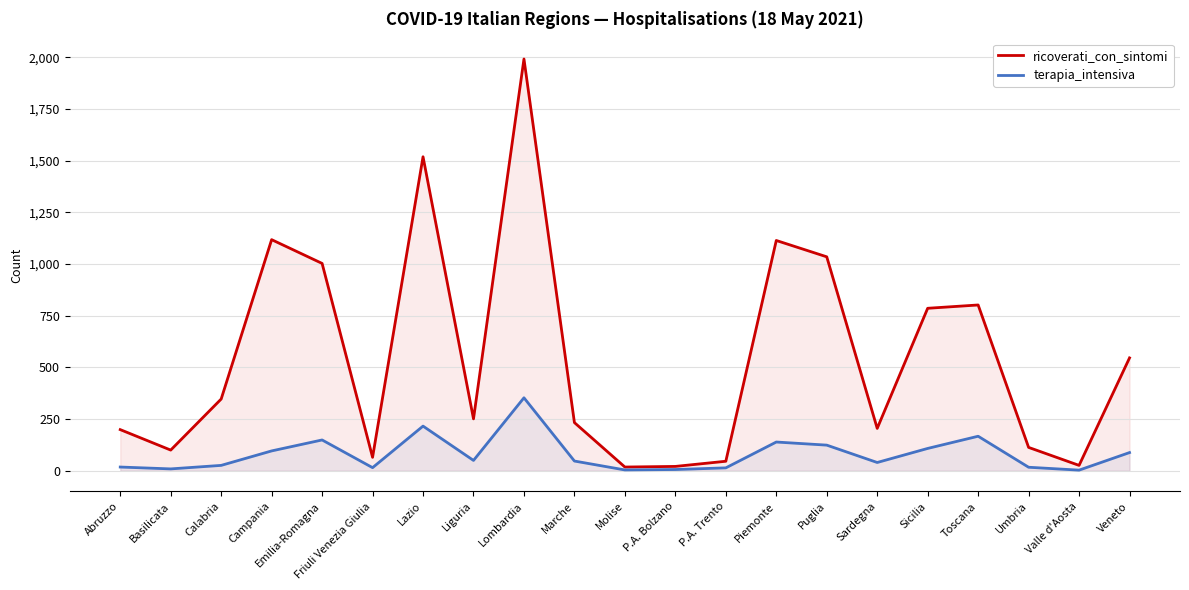

How many values in the terapia_intensiva series exceed 47?

10